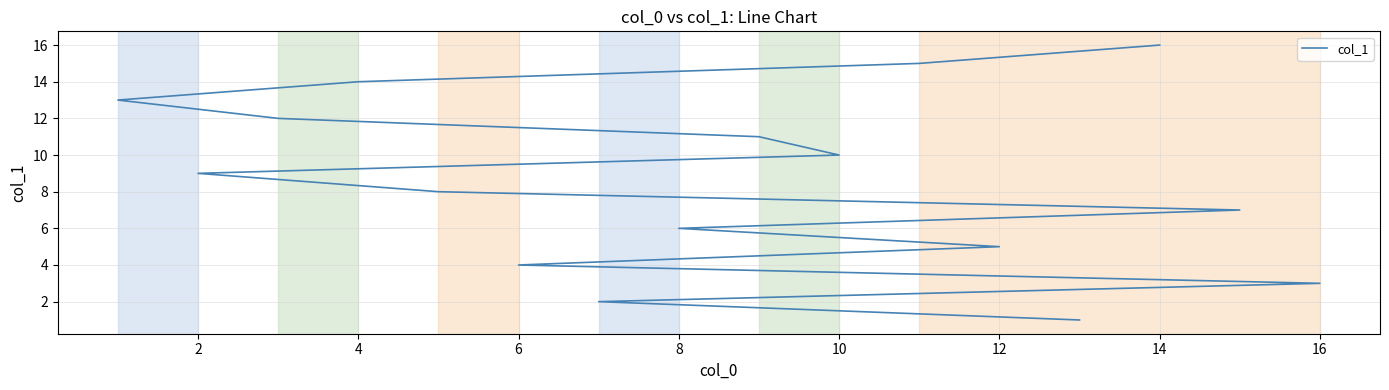

Between 10 and 2, which is larger?

10